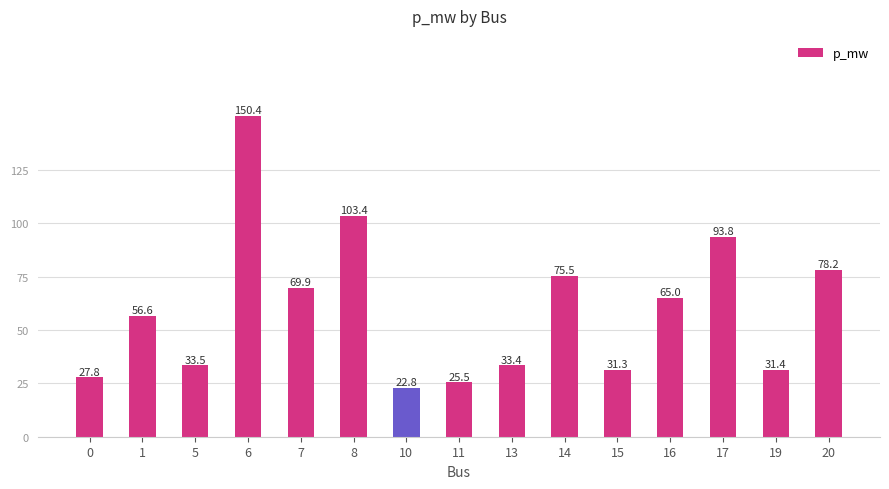

Reading left to right, list all the values displayed in this chart.

27.8	56.6	33.5	150.4	69.9	103.4	22.8	25.5	33.4	75.5	31.3	65.0	93.8	31.4	78.2